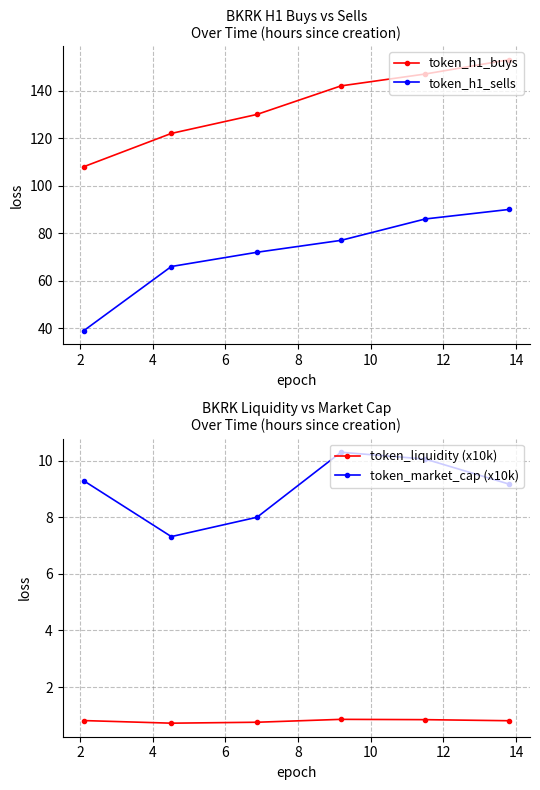

True or false: token_liquidity (x10k) and token_market_cap (x10k) cross at least once.

False